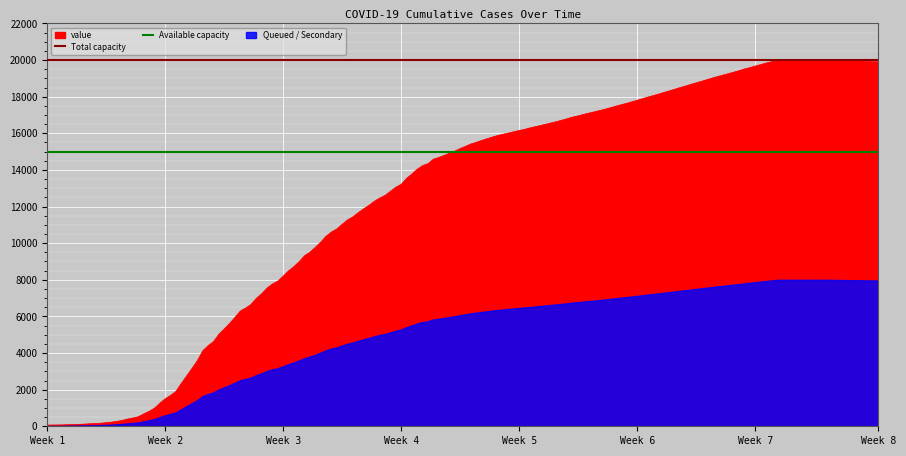

What is the sum of the Available capacity values at Week 1 and Week 2?

30000